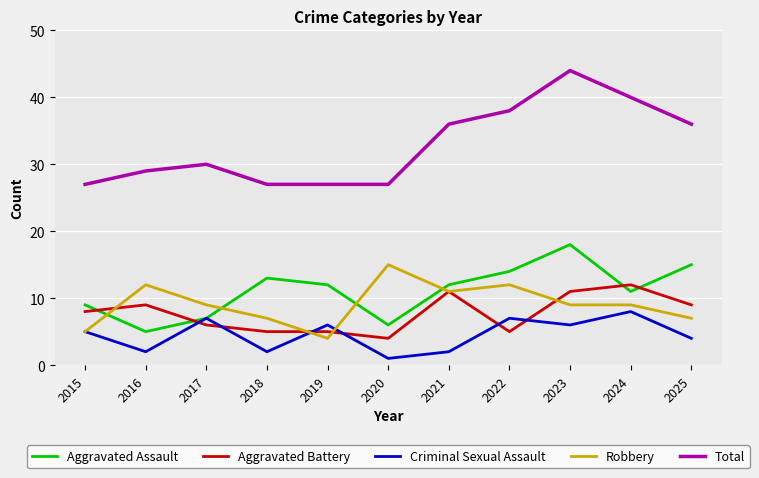

Reading left to right, list all the values displayed in this chart.

Aggravated Assault: 2015=9	2016=5	2017=7	2018=13	2019=12	2020=6	2021=12	2022=14	2023=18	2024=11	2025=15
Aggravated Battery: 2015=8	2016=9	2017=6	2018=5	2019=5	2020=4	2021=11	2022=5	2023=11	2024=12	2025=9
Criminal Sexual Assault: 2015=5	2016=2	2017=7	2018=2	2019=6	2020=1	2021=2	2022=7	2023=6	2024=8	2025=4
Robbery: 2015=5	2016=12	2017=9	2018=7	2019=4	2020=15	2021=11	2022=12	2023=9	2024=9	2025=7
Total: 2015=27	2016=29	2017=30	2018=27	2019=27	2020=27	2021=36	2022=38	2023=44	2024=40	2025=36